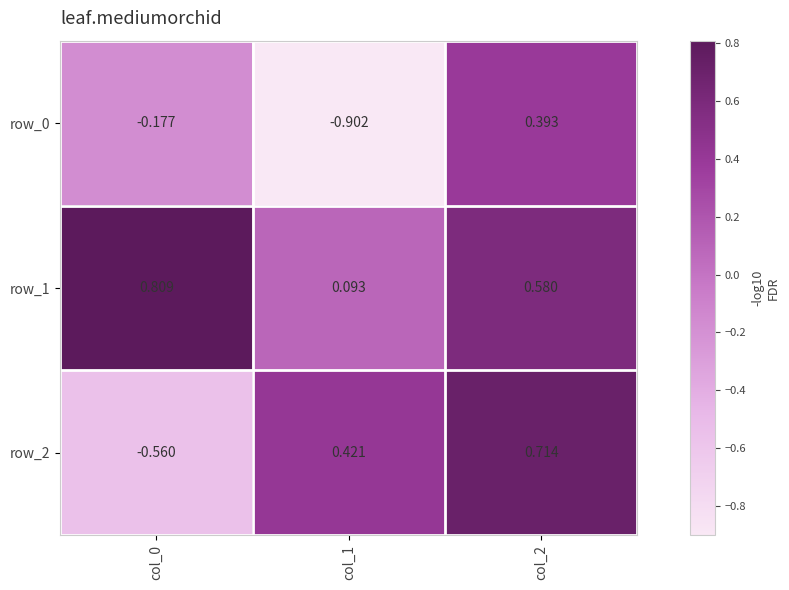

At which category is the sum across all series the highest?

col_2